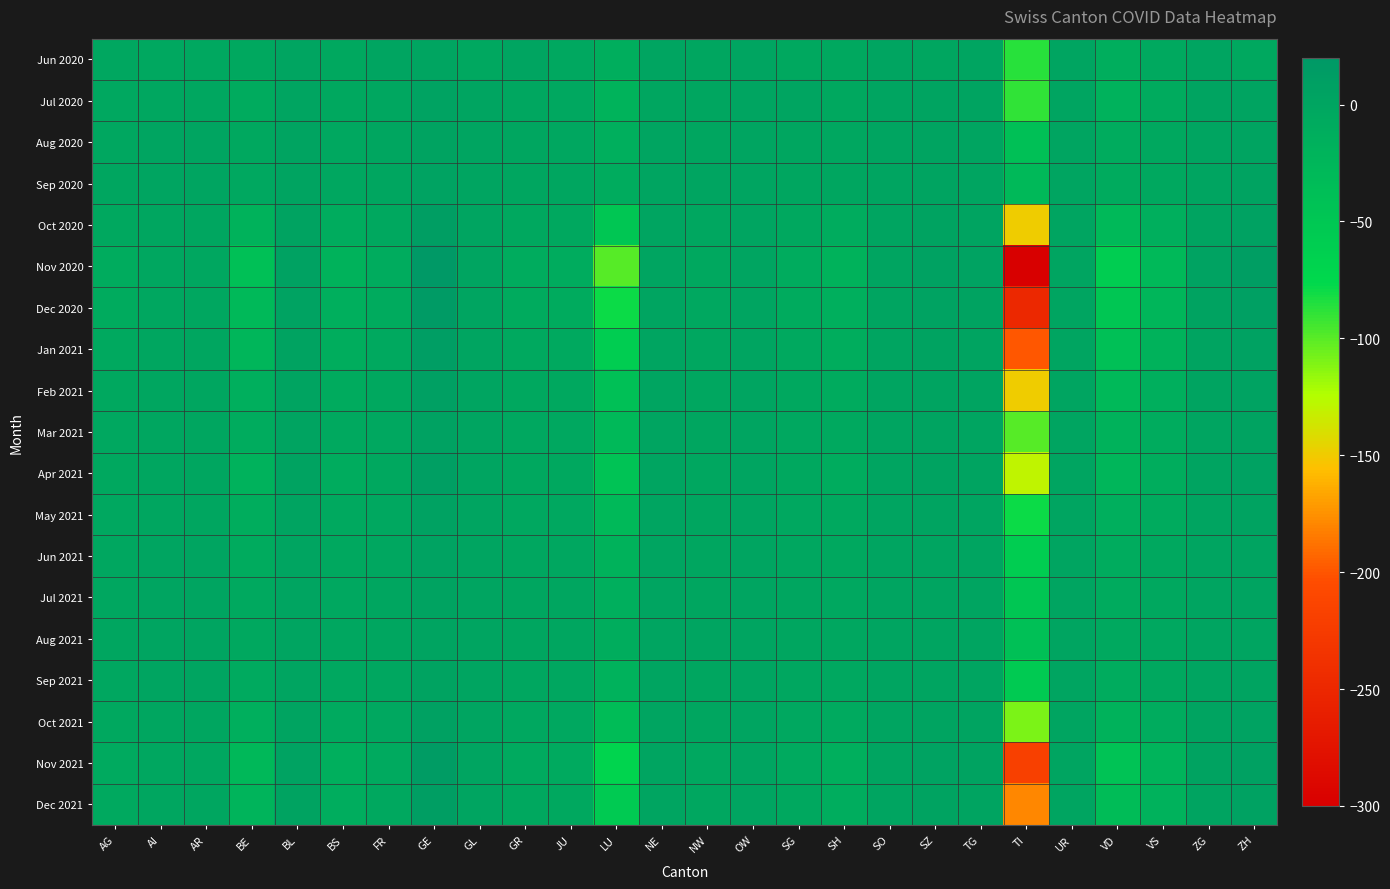

Which series has the largest total across all categories?

Sep 2020